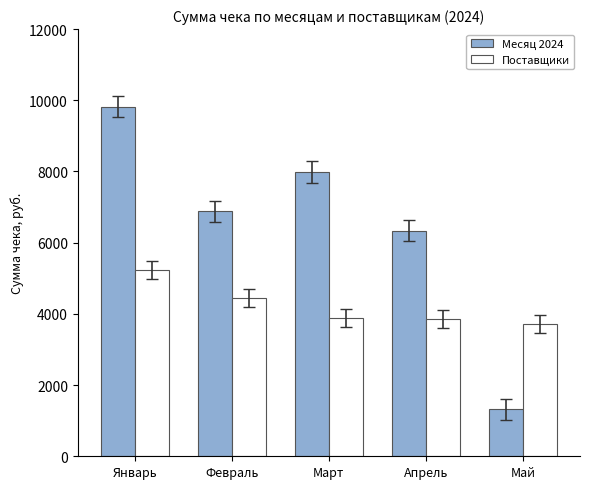

What is the smallest value displayed?

1317